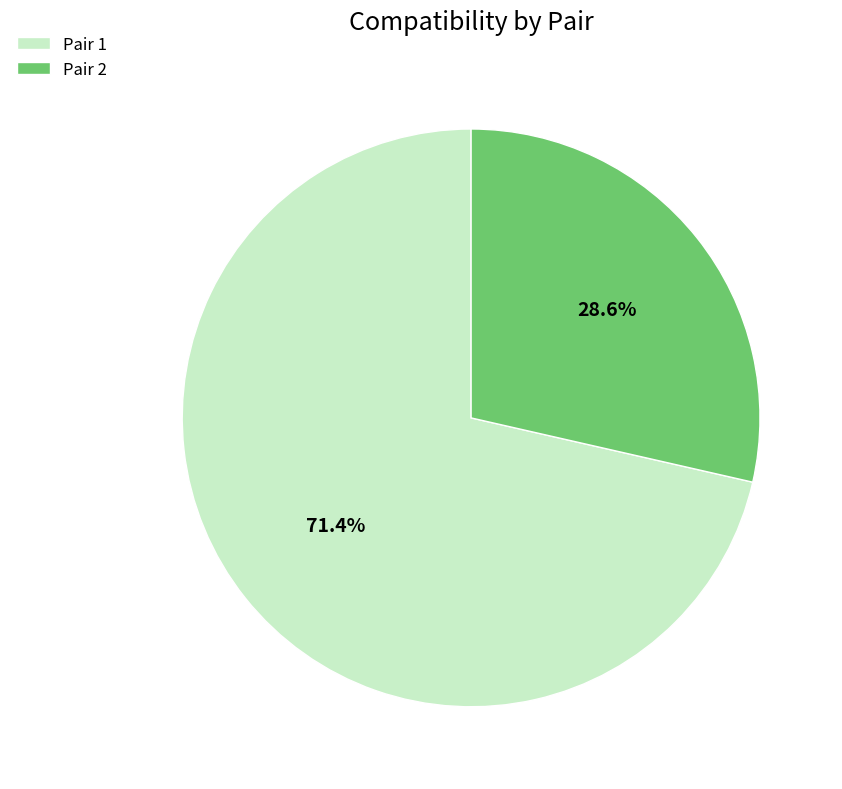

Which category has the biggest portion of the pie?

Pair 1